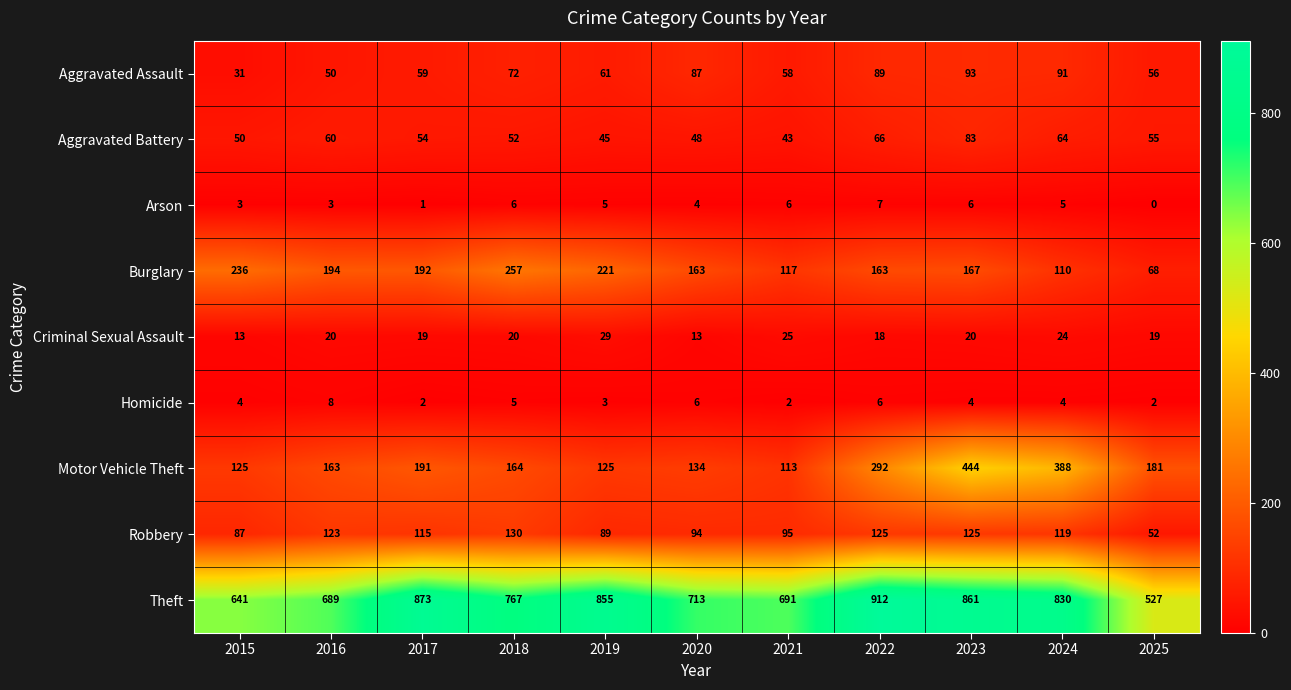

Which series has the largest range (max minus min)?

Theft